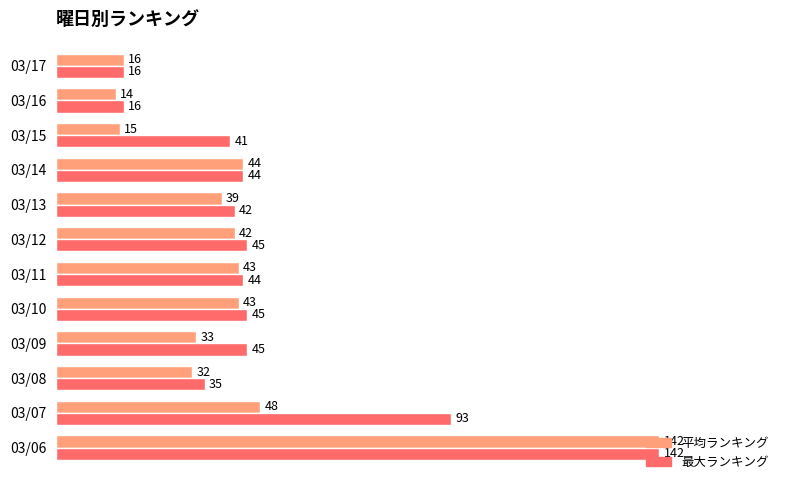

What is the average value of the 平均ランキング series?

43